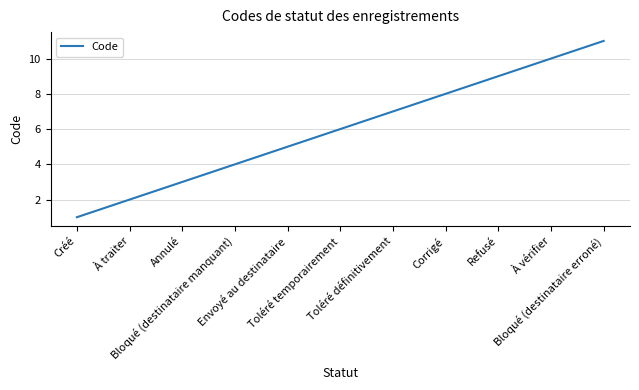

Rank the categories by value from lowest to highest.

Créé, À traiter, Annulé, Bloqué (destinataire manquant), Envoyé au destinataire, Toléré temporairement, Toléré définitivement, Corrigé, Refusé, À vérifier, Bloqué (destinataire erroné)